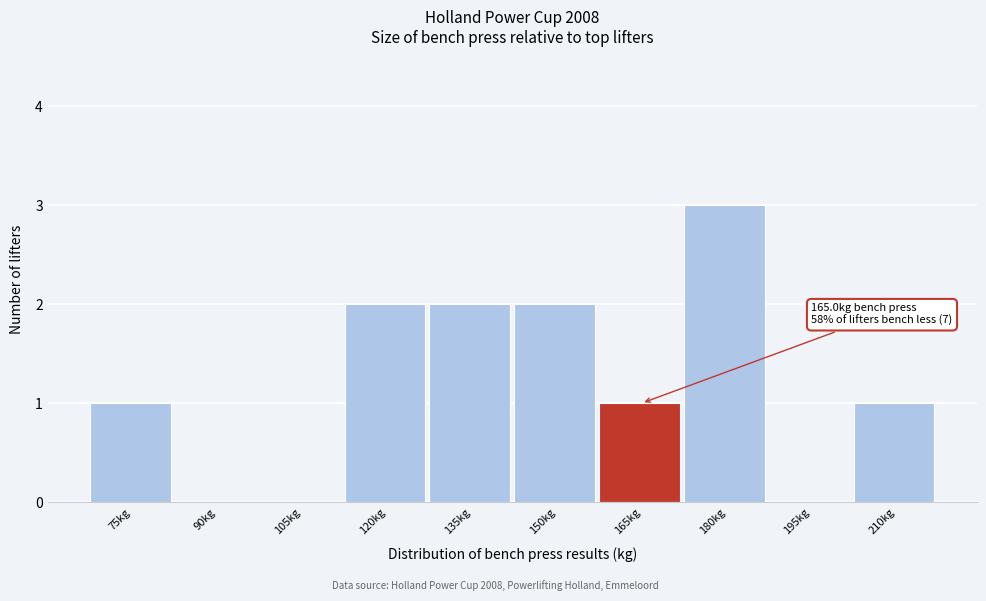

Reading right to left, list all the values displayed in this chart.

210kg=1	195kg=0	180kg=3	165kg=1	150kg=2	135kg=2	120kg=2	105kg=0	90kg=0	75kg=1